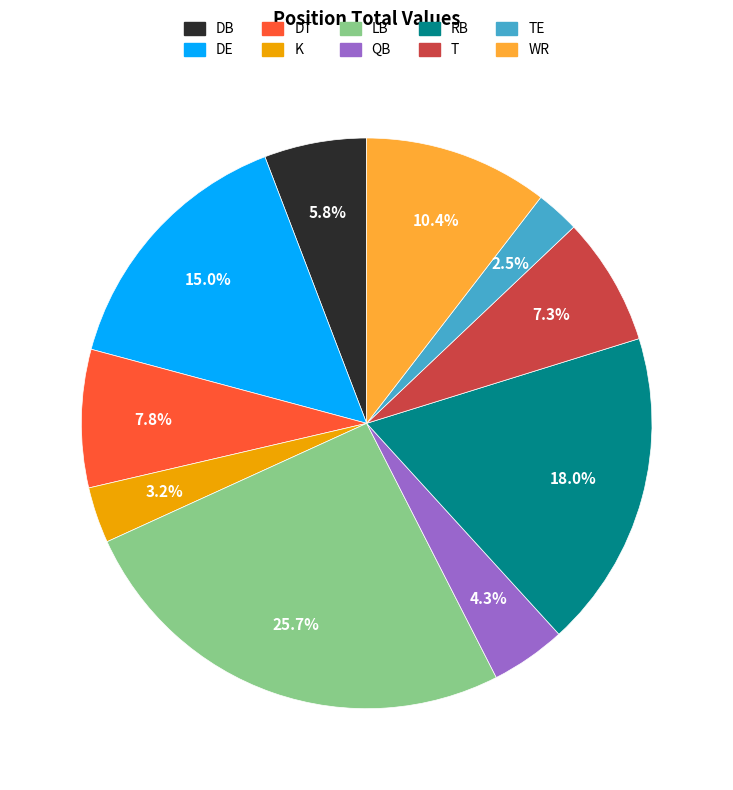

Between WR and TE, which is larger?

WR